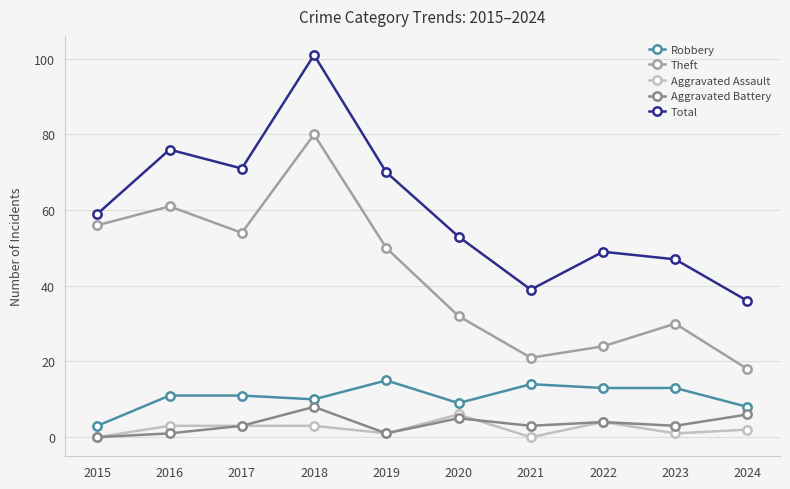

What is the maximum value for Aggravated Assault?

6